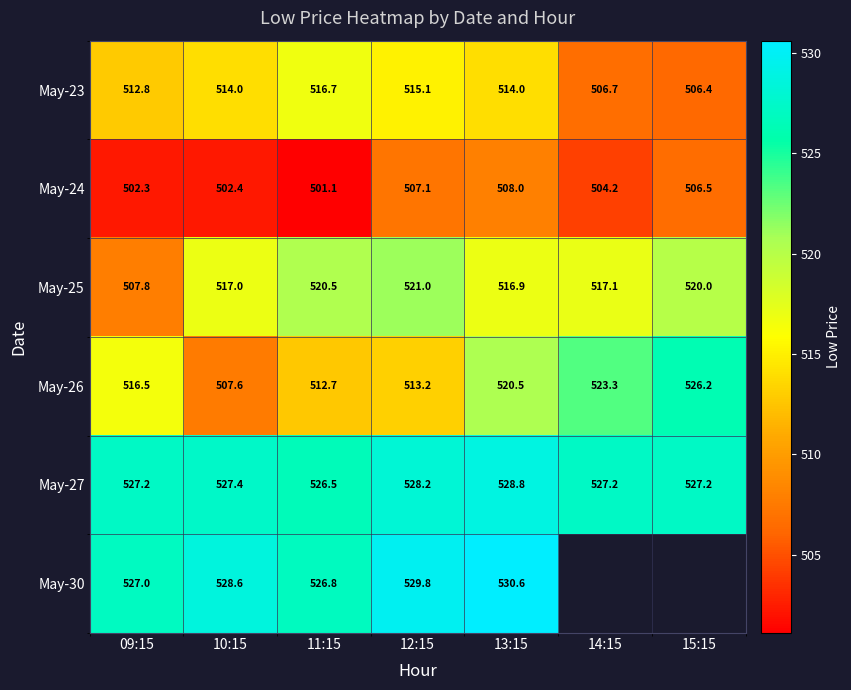

What is the difference between the May-26 values at 15:15 and 13:15?

5.7